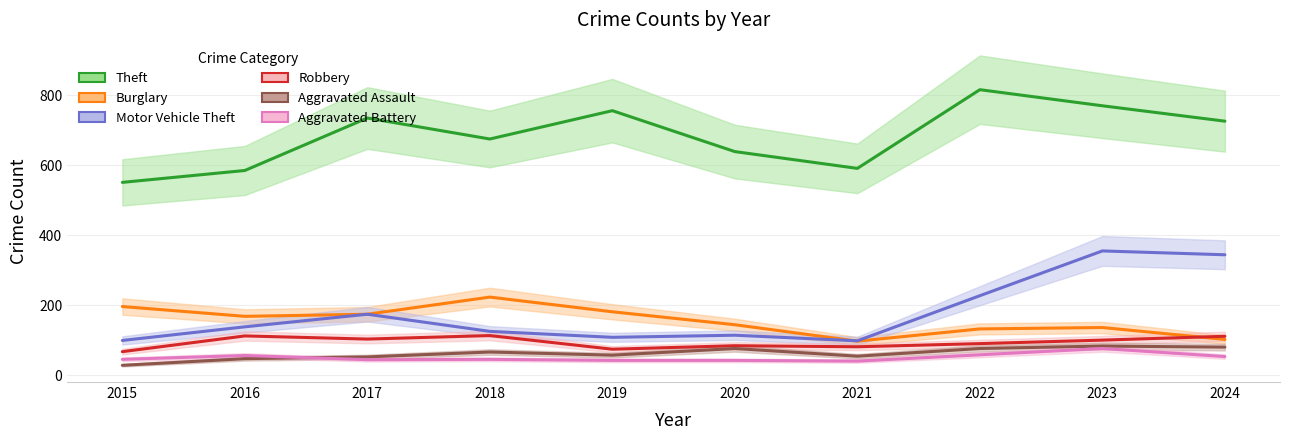

What is the value of the Aggravated Assault point at the 5th from the left?

57